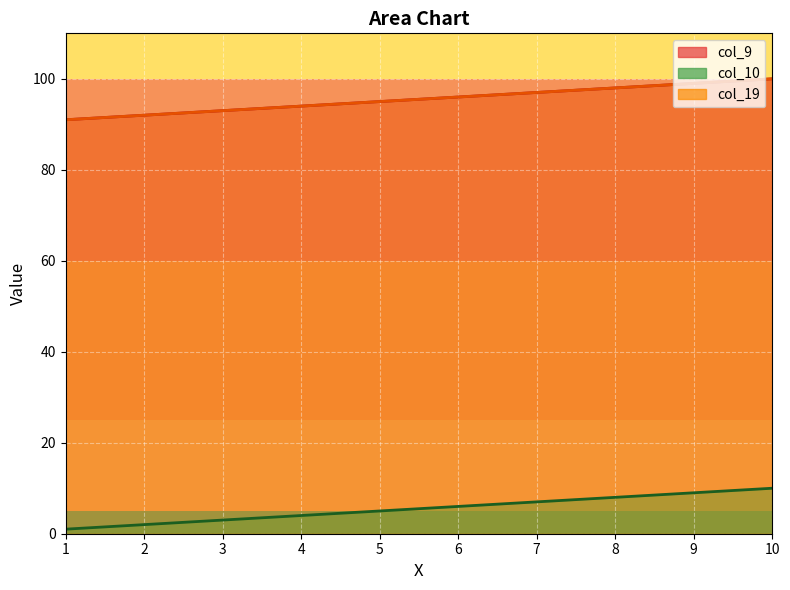

What is the difference between the col_9 values at 7 and 8?

1